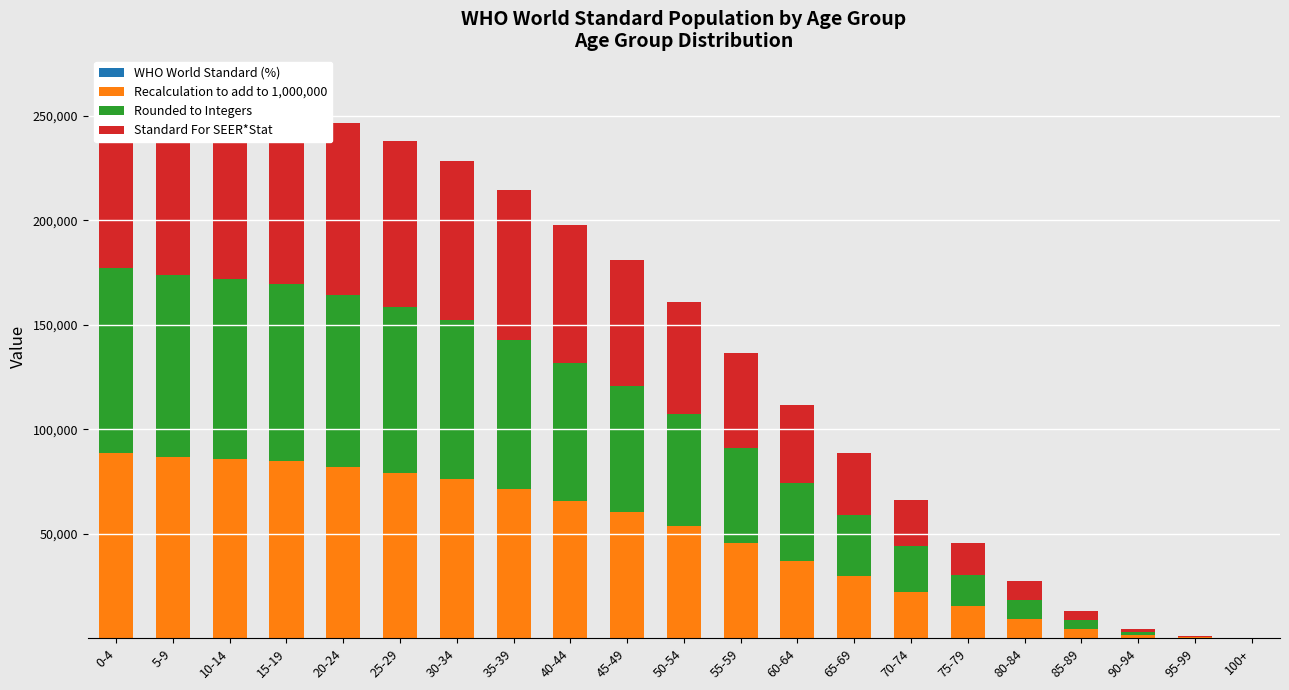

What is the label of the 11th bar from the right?

50-54